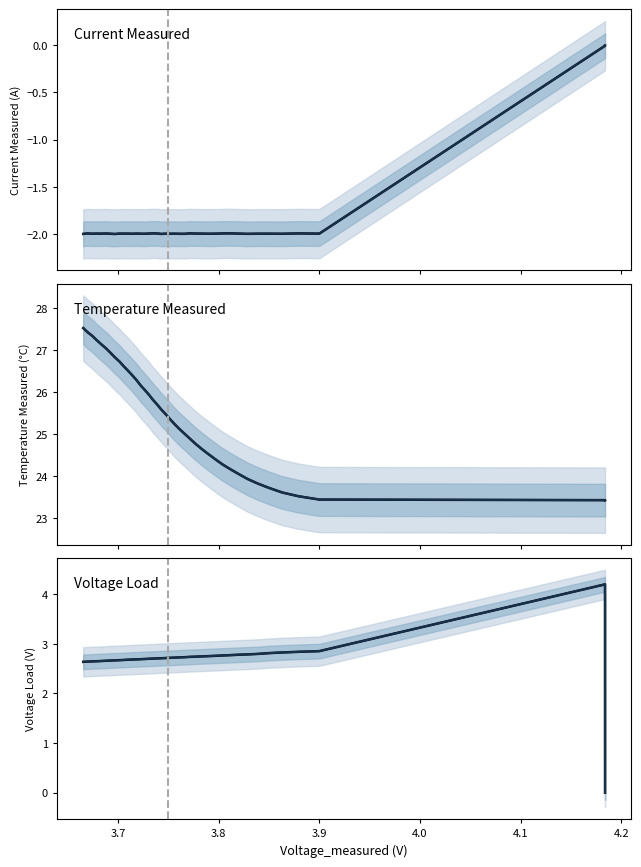

What is the sum of all Current
Measured (trend) values?

-75.9